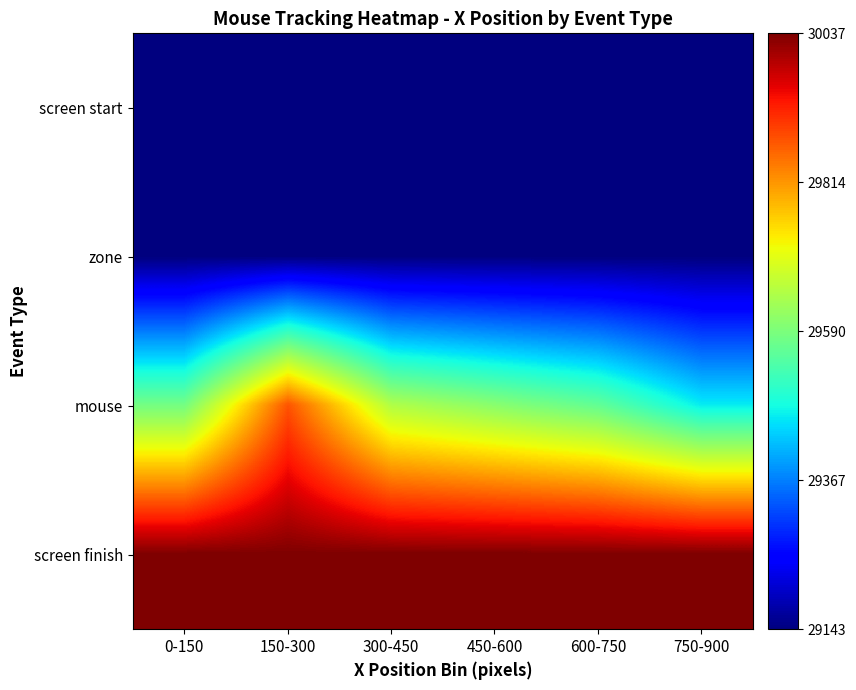

At 150-300, list the series in order from smallest to largest.

screen start, zone, mouse, screen finish